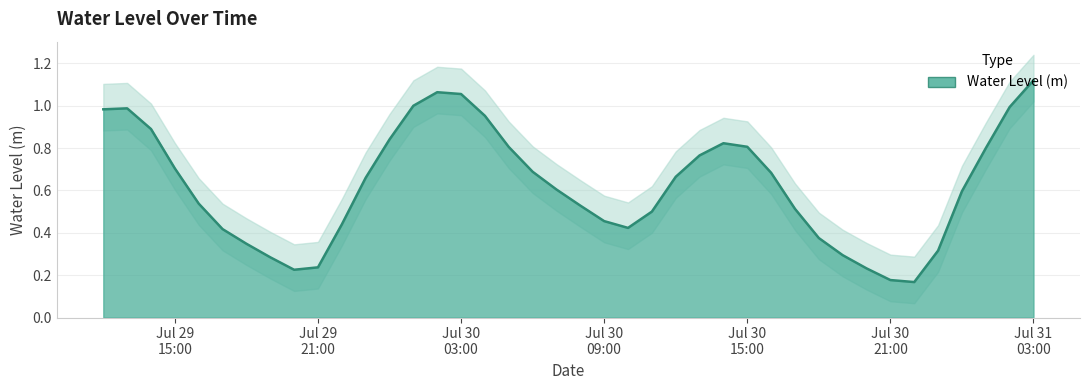

How many interior local peaks (higher than both neighbors) does the data have?

3